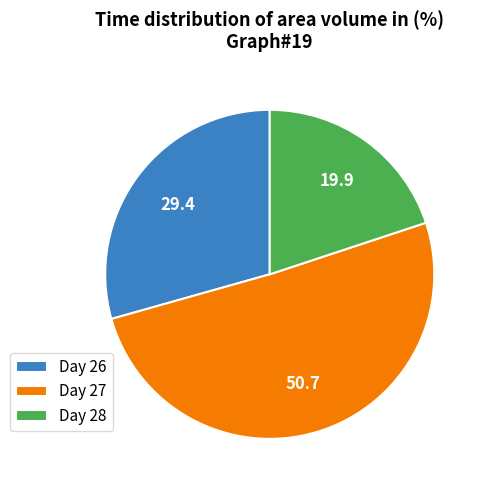

Is there any slice that represents more than half of the pie?

Yes